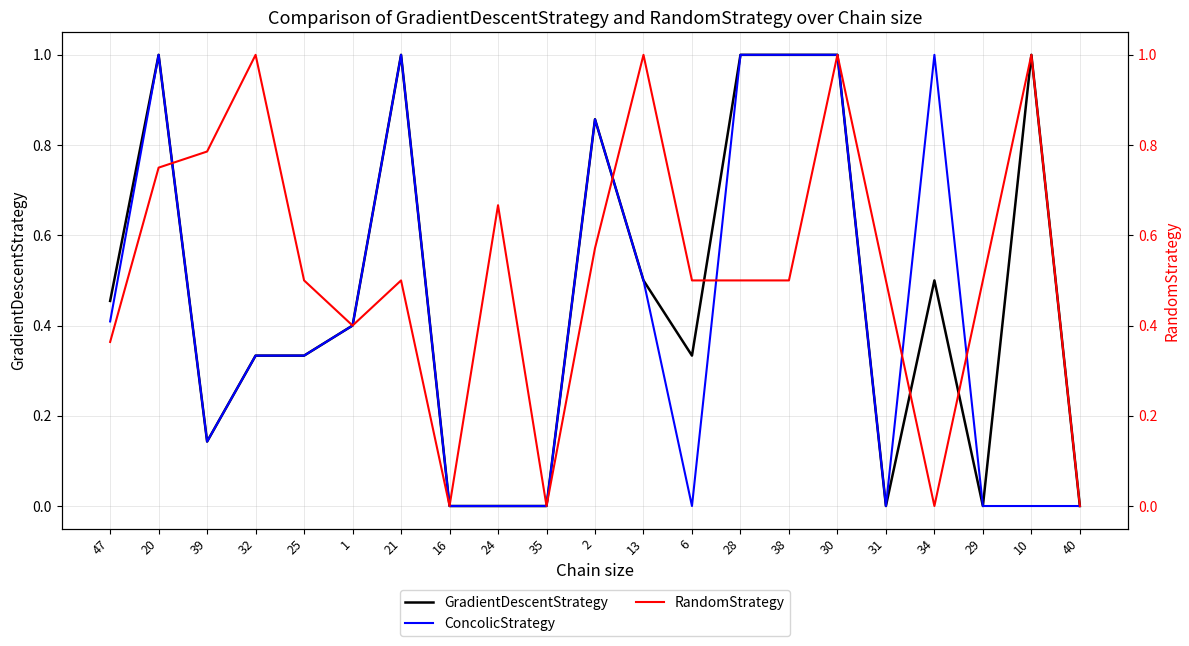

List the series in order of their overall mean, highest first.

RandomStrategy, GradientDescentStrategy, ConcolicStrategy